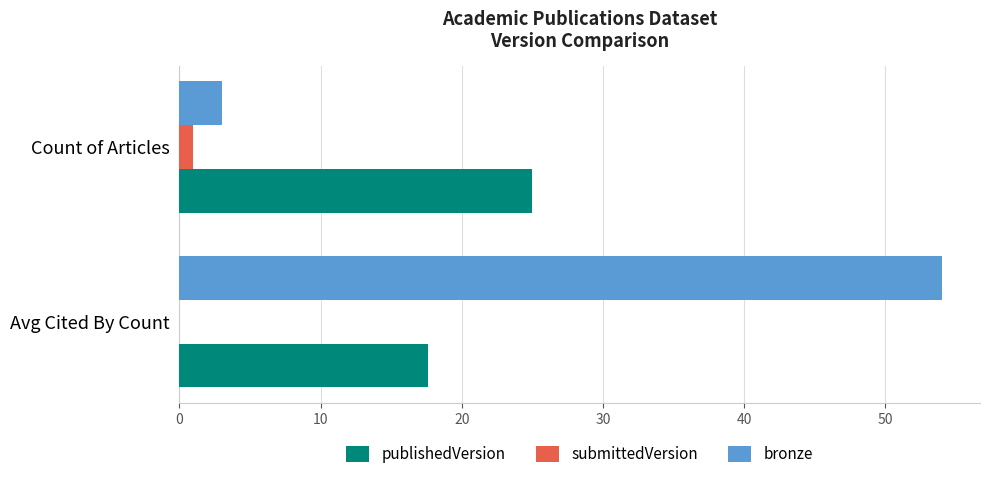

What is the sum of all publishedVersion values?

42.6